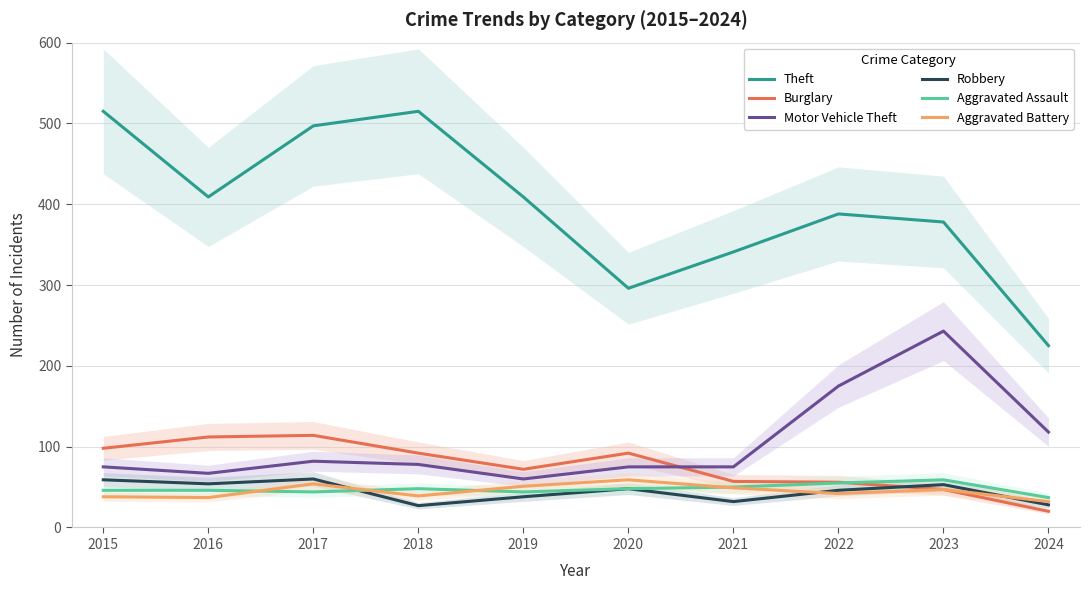

Reading left to right, list all the values displayed in this chart.

Theft: 2015=515	2016=409	2017=497	2018=515	2019=409	2020=296	2021=341	2022=388	2023=378	2024=225
Burglary: 2015=98	2016=112	2017=114	2018=92	2019=72	2020=92	2021=57	2022=56	2023=47	2024=20
Motor Vehicle Theft: 2015=75	2016=67	2017=82	2018=78	2019=60	2020=75	2021=75	2022=175	2023=243	2024=118
Robbery: 2015=59	2016=54	2017=60	2018=27	2019=38	2020=48	2021=32	2022=46	2023=53	2024=28
Aggravated Assault: 2015=46	2016=46	2017=44	2018=48	2019=44	2020=48	2021=50	2022=55	2023=59	2024=37
Aggravated Battery: 2015=38	2016=37	2017=54	2018=39	2019=51	2020=59	2021=49	2022=42	2023=47	2024=32